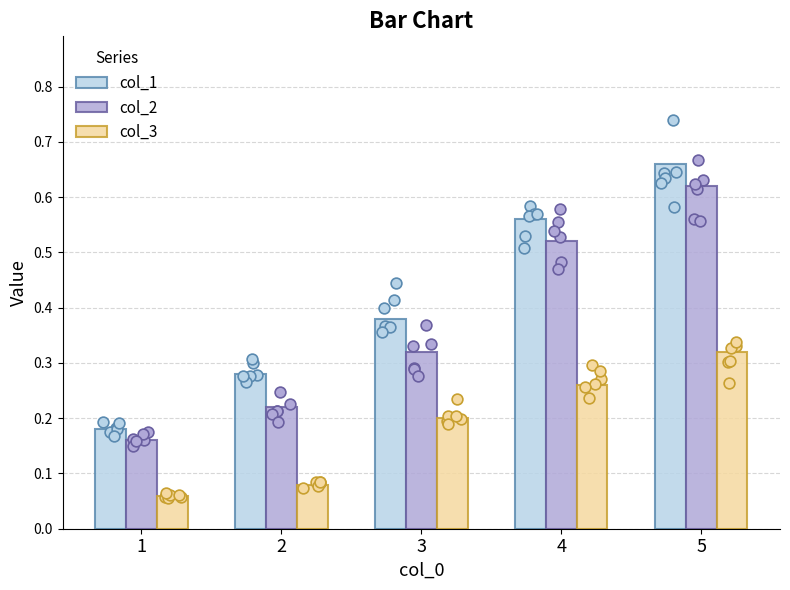

Which series has the widest spread of Y values?

col_1